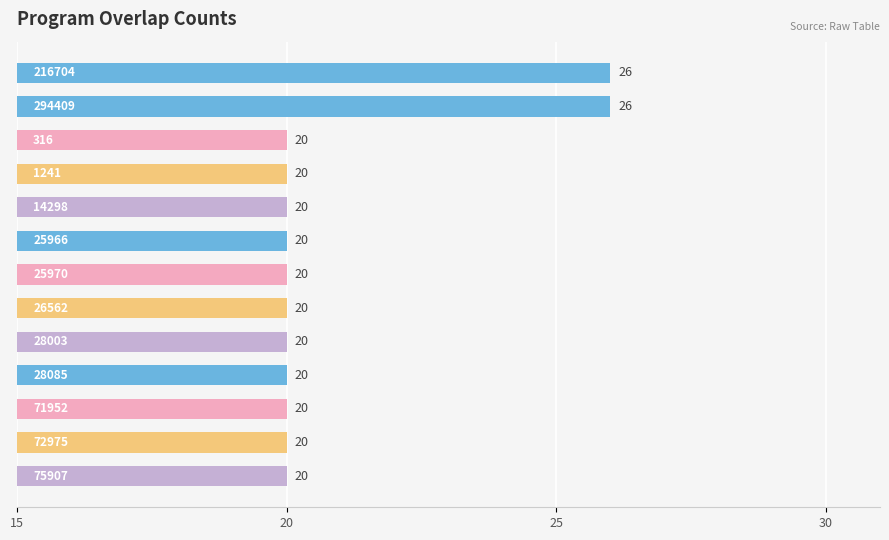

What is the greatest value displayed?

26